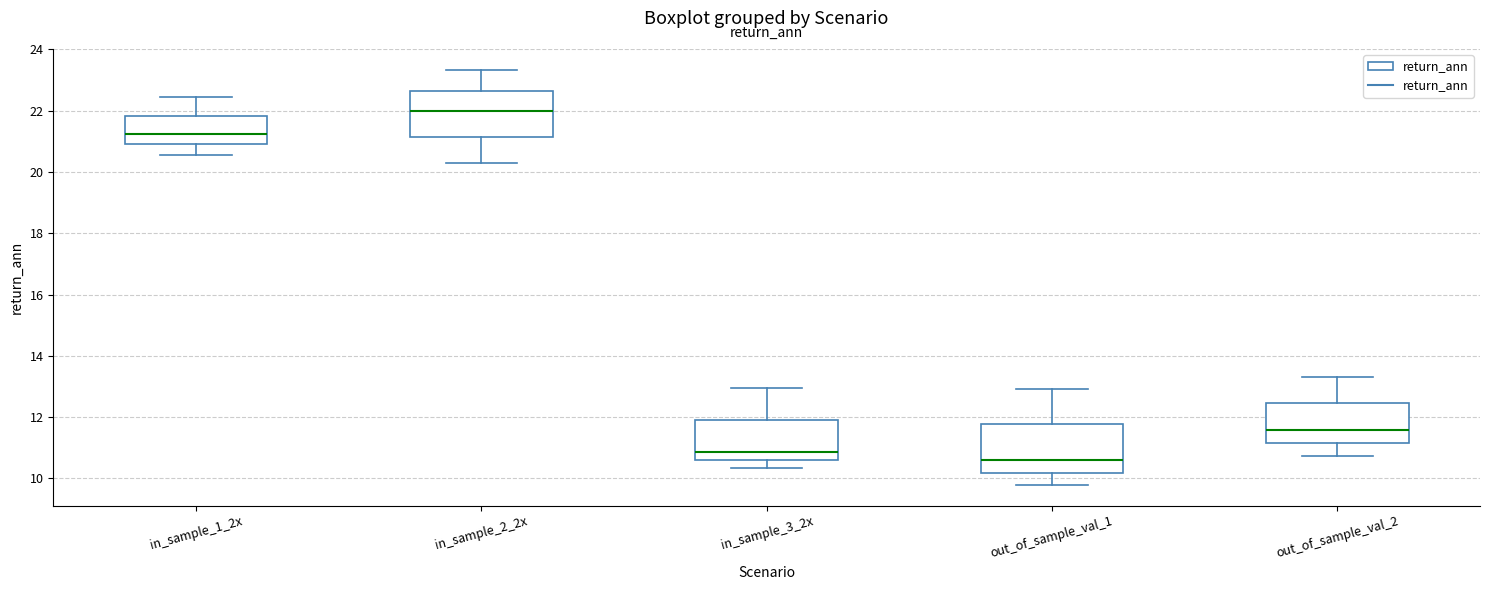

Reading left to right, read every box against the y-axis: the position of its median line, the range the box covers, and the ends of its whiskers. The values are not printed on the chart, so give them approximately, as read against the axis.

in_sample_1_2x: median 21.2, box 21.0 to 21.8, whiskers 20.6 to 22.4
in_sample_2_2x: median 22.0, box 21.2 to 22.6, whiskers 20.4 to 23.4
in_sample_3_2x: median 10.8, box 10.6 to 12.0, whiskers 10.4 to 13.0
out_of_sample_val_1: median 10.6, box 10.2 to 11.8, whiskers 9.8 to 13.0
out_of_sample_val_2: median 11.6, box 11.2 to 12.4, whiskers 10.8 to 13.4